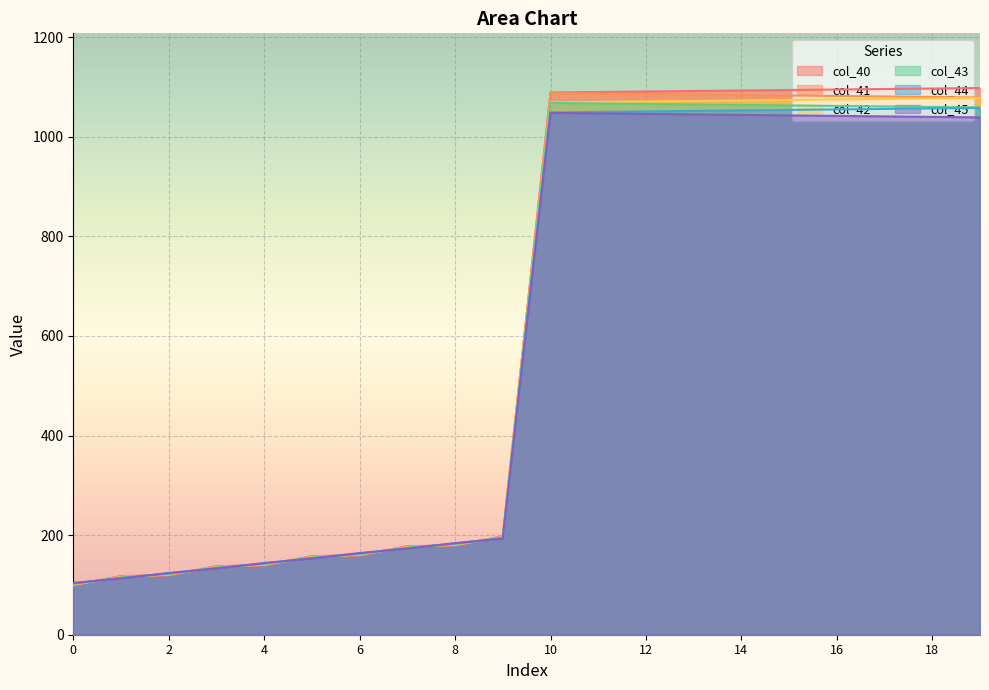

Does the chart display data point markers on the line(s)?

No